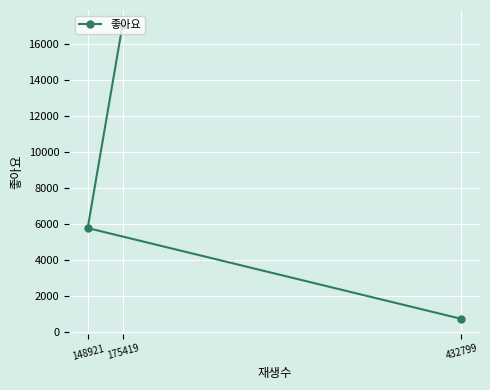

What is the change in value from 432799 to 148921?

+5046